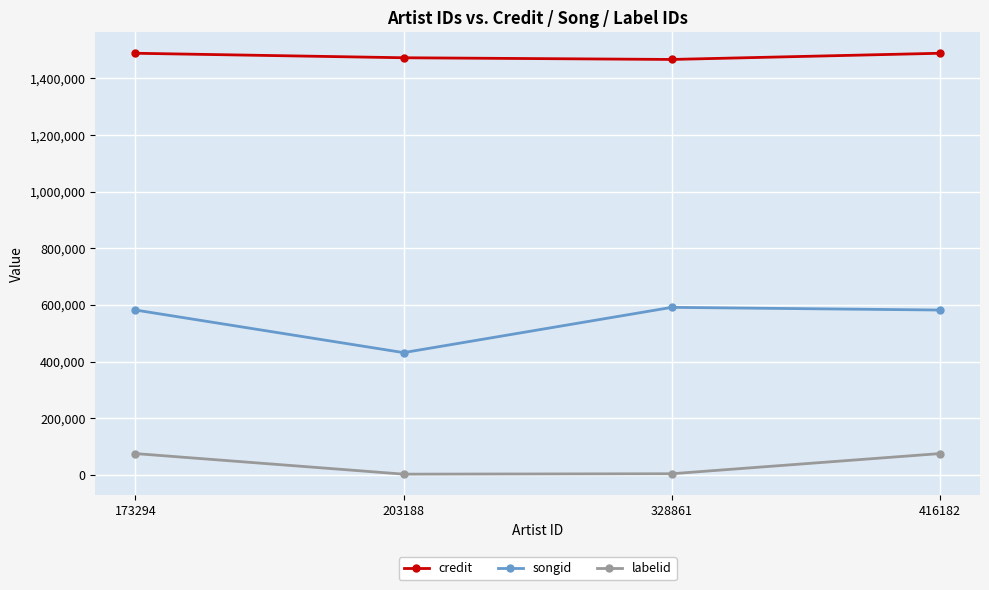

How many data points does each series have?

4